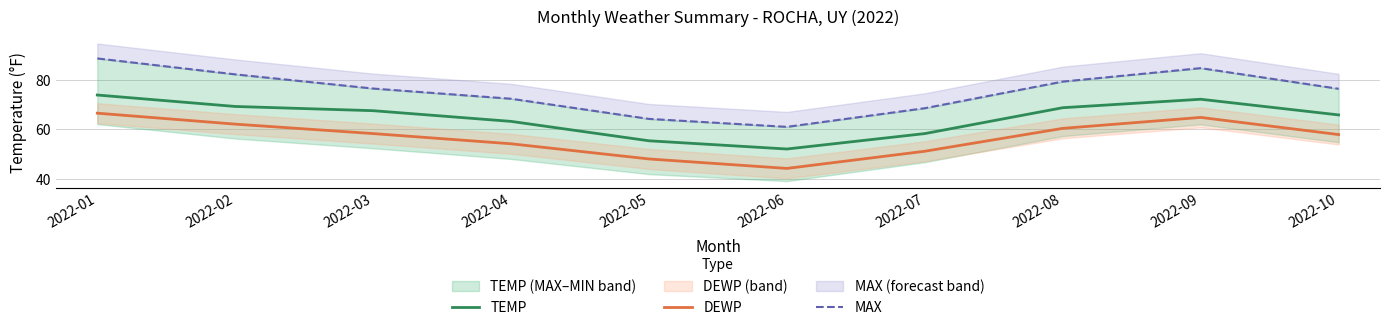

At which label is TEMP closest to 62?

2022-04